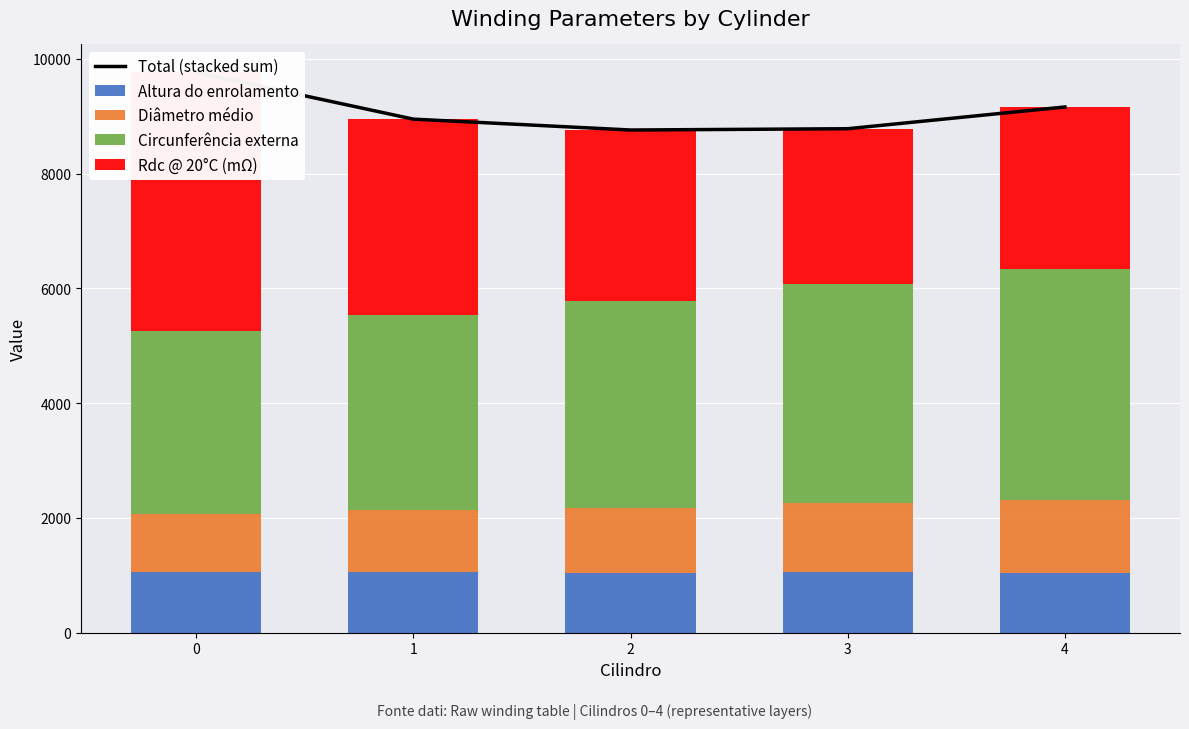

Reading left to right, what are all the values shown in this chart?

Total (stacked sum): 0=9762.4	1=8949.0	2=8759.6	3=8782.0	4=9161.2
Altura do enrolamento: 0=1064.2	1=1054.2	2=1036.7	3=1057.5	4=1037.8
Diâmetro médio: 0=1009.5	1=1081.6	2=1144.2	3=1207.9	4=1272.1
Circunferência externa: 0=3181.5	1=3408.8	2=3606.2	3=3807.0	4=4030.1
Rdc @ 20°C (mΩ): 0=4507.2	1=3404.5	2=2972.6	3=2709.6	4=2821.1